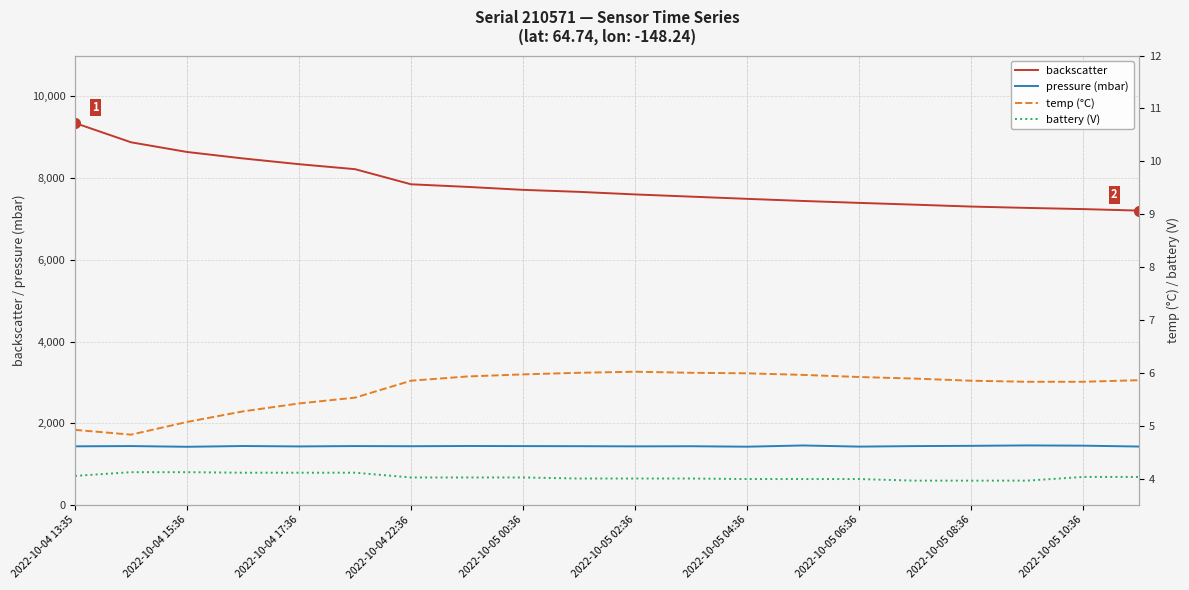

The backscatter series shows 16413.8 at 2022-10-04 13:35. True or false?

False